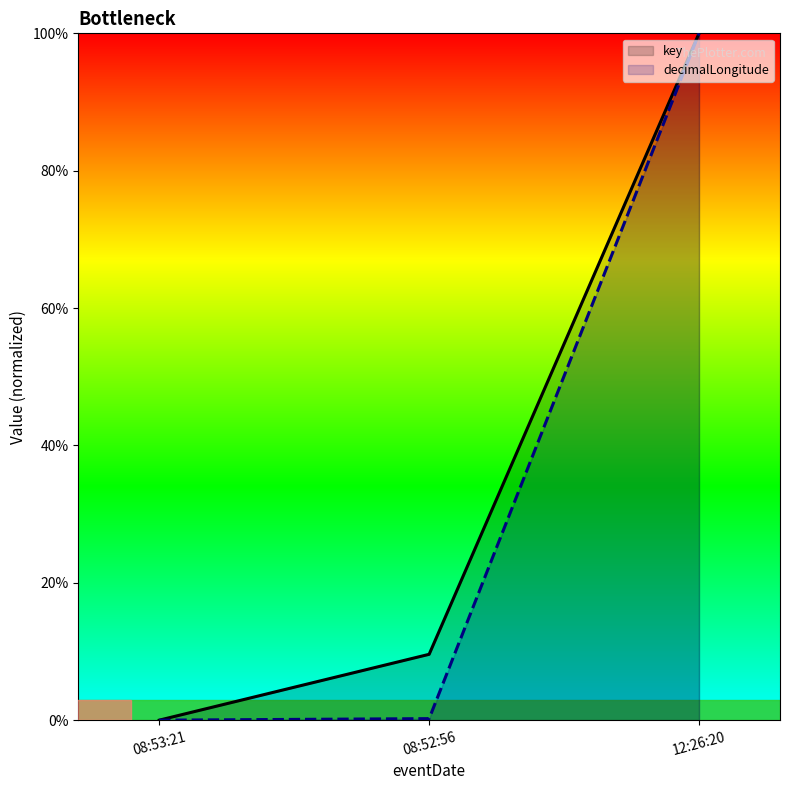

The value of decimalLongitude at 12:26:20 is 100.0. True or false?

True